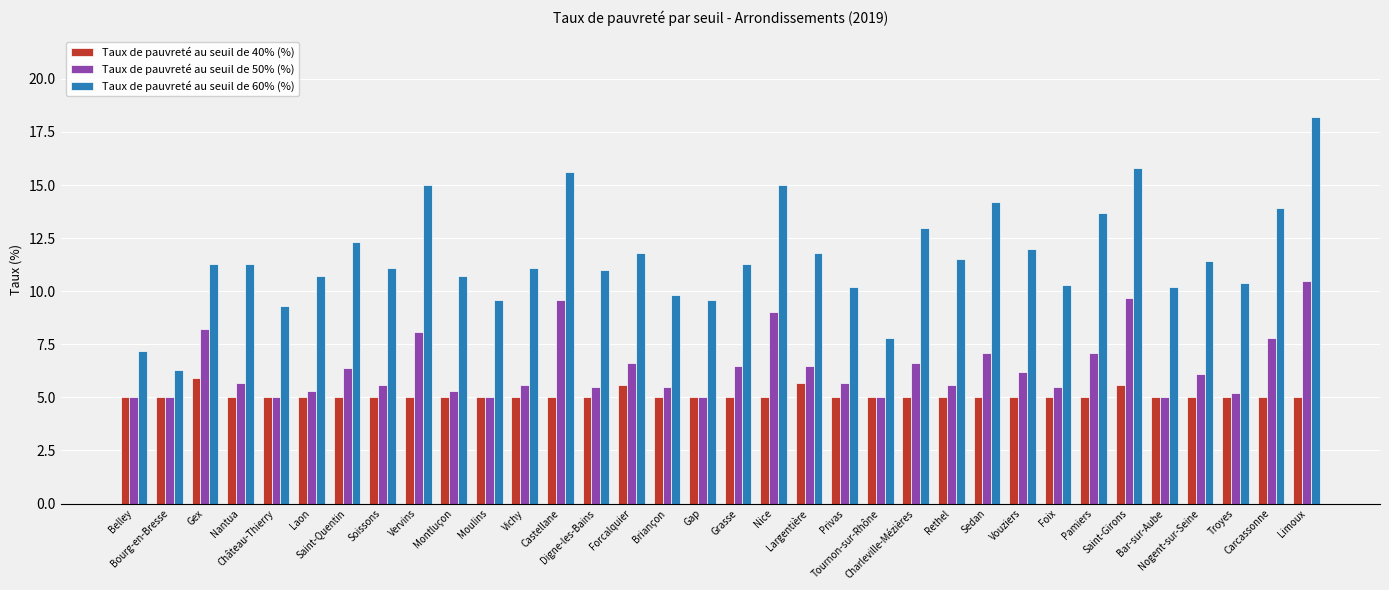

How many series are shown in this chart?

3